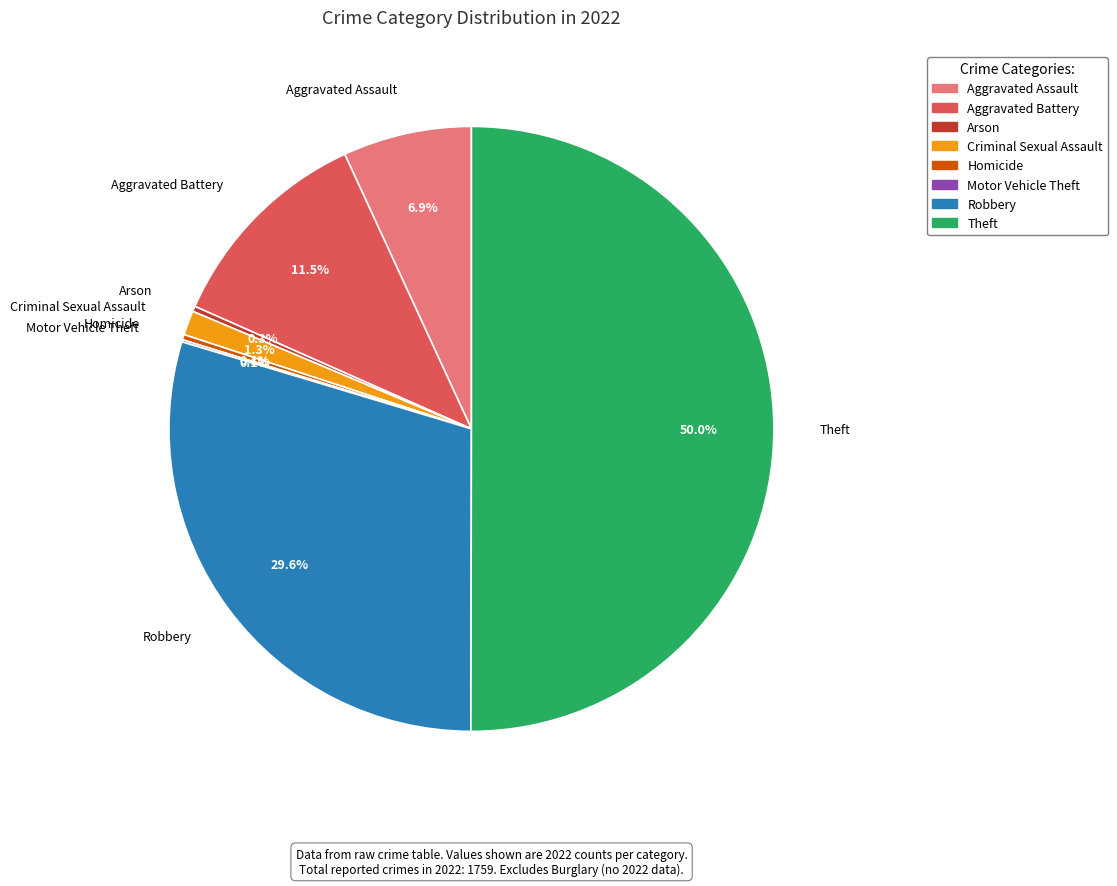

What portion of the pie excludes Homicide?

99.7%